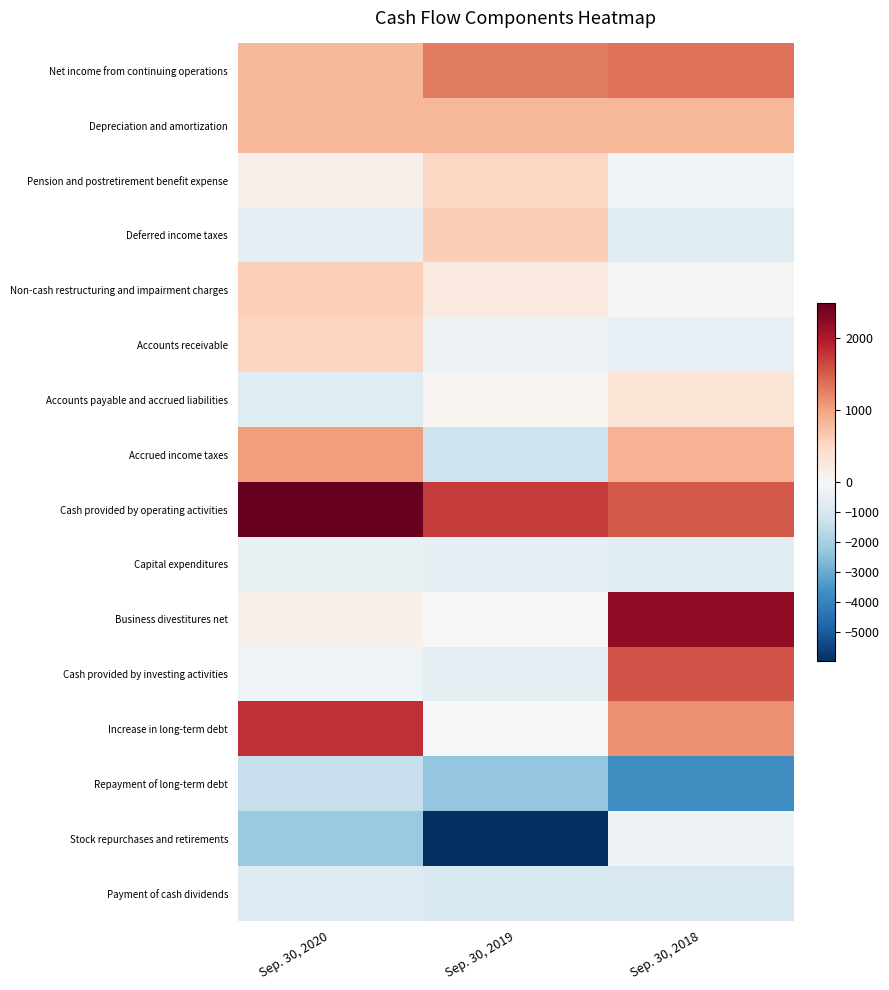

Reading right to left, transcribe all the data shown in this chart.

Net income from continuing operations: Sep. 30, 2018=1349	Sep. 30, 2019=1289	Sep. 30, 2020=795
Depreciation and amortization: Sep. 30, 2018=824	Sep. 30, 2019=825	Sep. 30, 2020=822
Pension and postretirement benefit expense: Sep. 30, 2018=-170	Sep. 30, 2019=515	Sep. 30, 2020=118
Deferred income taxes: Sep. 30, 2018=-739	Sep. 30, 2019=612	Sep. 30, 2020=-537
Non-cash restructuring and impairment charges: Sep. 30, 2018=36	Sep. 30, 2019=235	Sep. 30, 2020=582
Accounts receivable: Sep. 30, 2018=-475	Sep. 30, 2019=-312	Sep. 30, 2020=534
Accounts payable and accrued liabilities: Sep. 30, 2018=340	Sep. 30, 2019=56	Sep. 30, 2020=-717
Accrued income taxes: Sep. 30, 2018=855	Sep. 30, 2019=-1222	Sep. 30, 2020=1031
Cash provided by operating activities: Sep. 30, 2018=1520	Sep. 30, 2019=1743	Sep. 30, 2020=2479
Capital expenditures: Sep. 30, 2018=-645	Sep. 30, 2019=-586	Sep. 30, 2020=-443
Business divestitures net: Sep. 30, 2018=2202	Sep. 30, 2019=12	Sep. 30, 2020=135
Cash provided by investing activities: Sep. 30, 2018=1568	Sep. 30, 2019=-533	Sep. 30, 2020=-258
Increase in long-term debt: Sep. 30, 2018=1136	Sep. 30, 2019=0	Sep. 30, 2020=1804
Repayment of long-term debt: Sep. 30, 2018=-3704	Sep. 30, 2019=-2333	Sep. 30, 2020=-1386
Stock repurchases and retirements: Sep. 30, 2018=-300	Sep. 30, 2019=-5983	Sep. 30, 2020=-2204
Payment of cash dividends: Sep. 30, 2018=-954	Sep. 30, 2019=-920	Sep. 30, 2020=-790